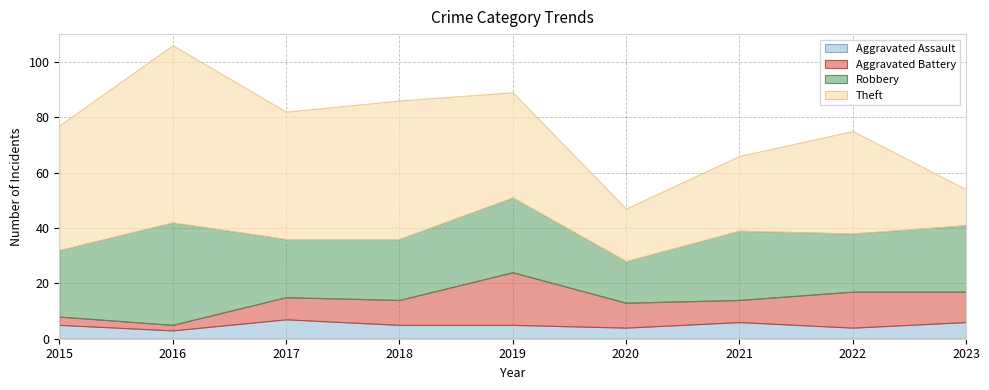

The Aggravated Assault series shows 6 at 2023. True or false?

True